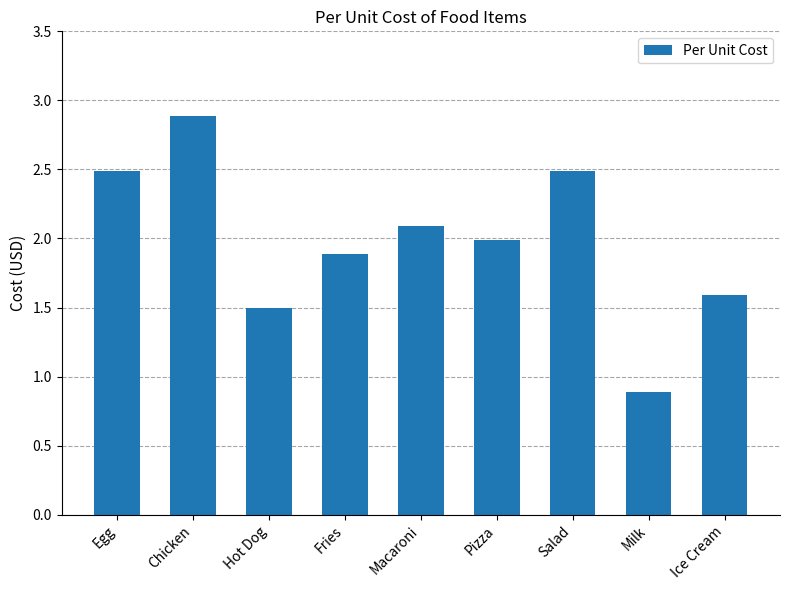

What is the difference between the values at Chicken and Fries?

1.0